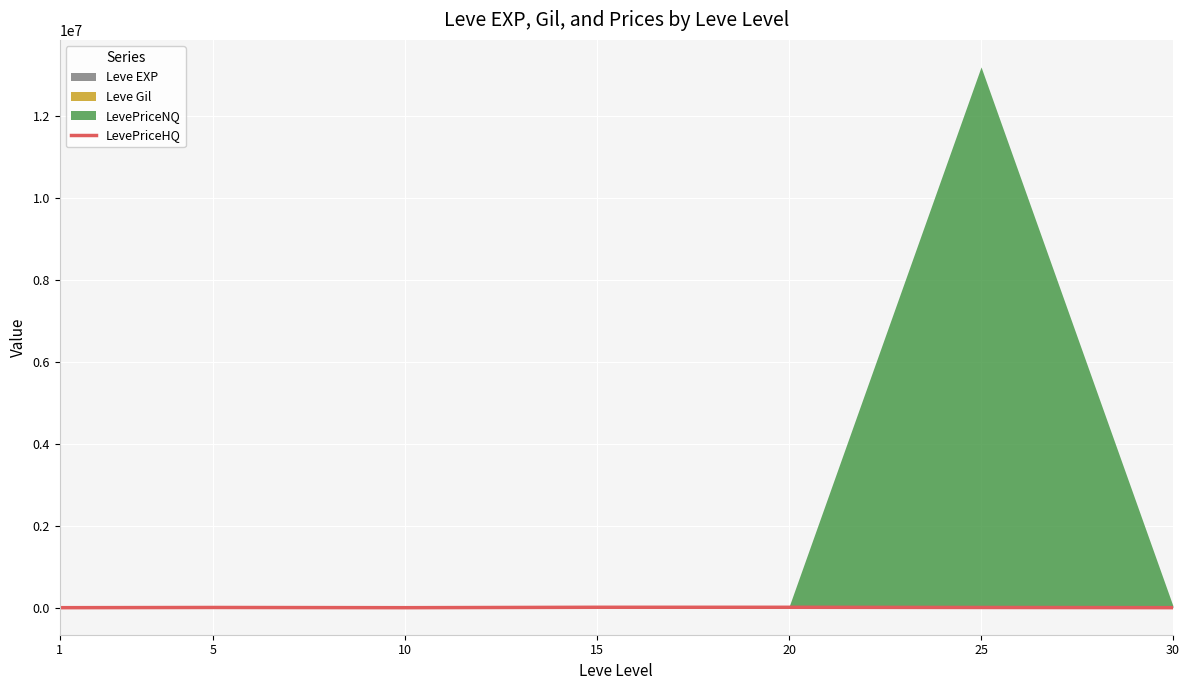

At which category does the data reach its first local peak?

5